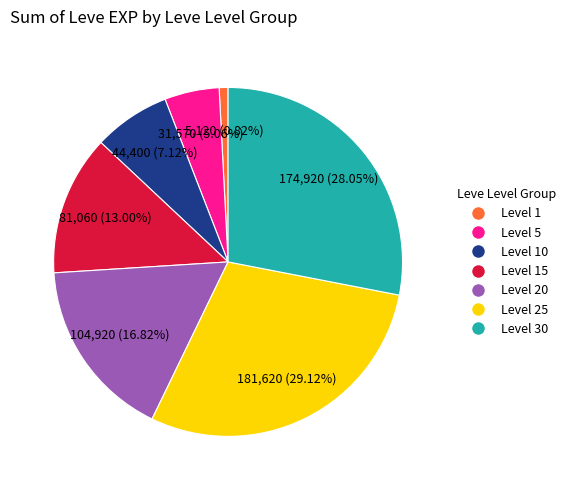

How many slices are in this pie chart?

7